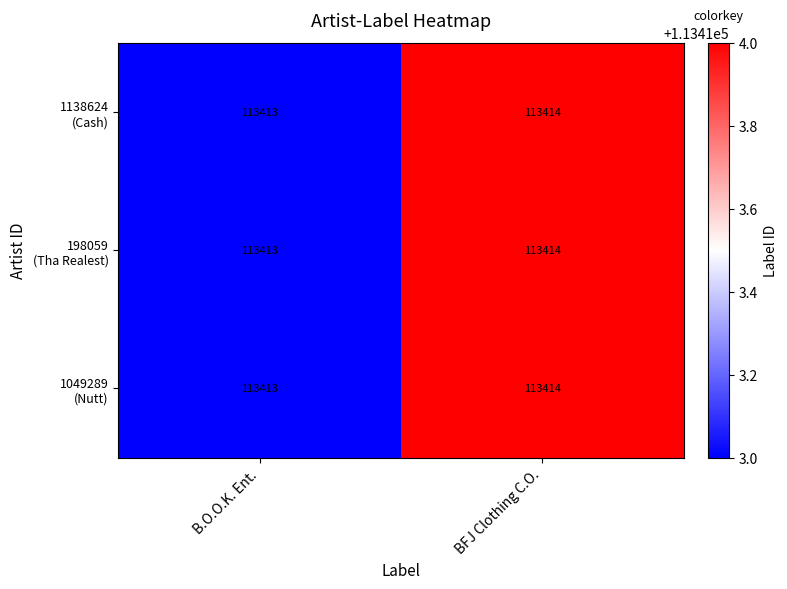

What is the minimum value shown in the chart?

113413